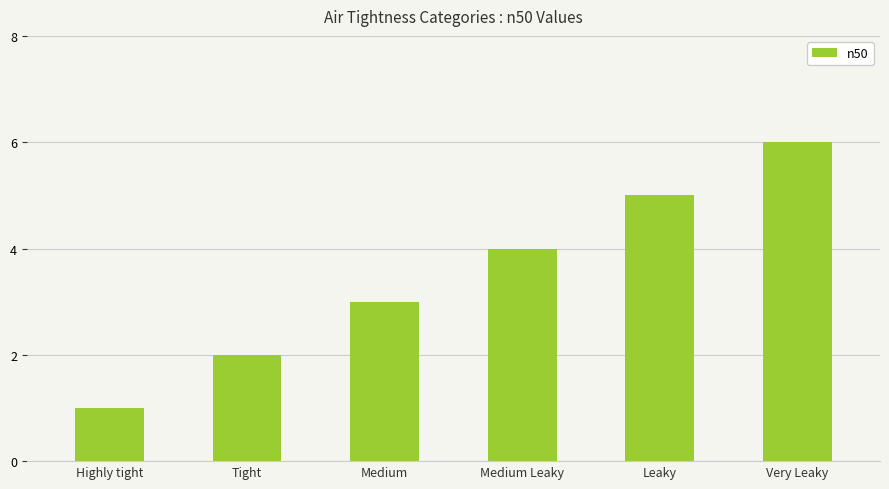

What is the label of the 3rd bar from the right?

Medium Leaky